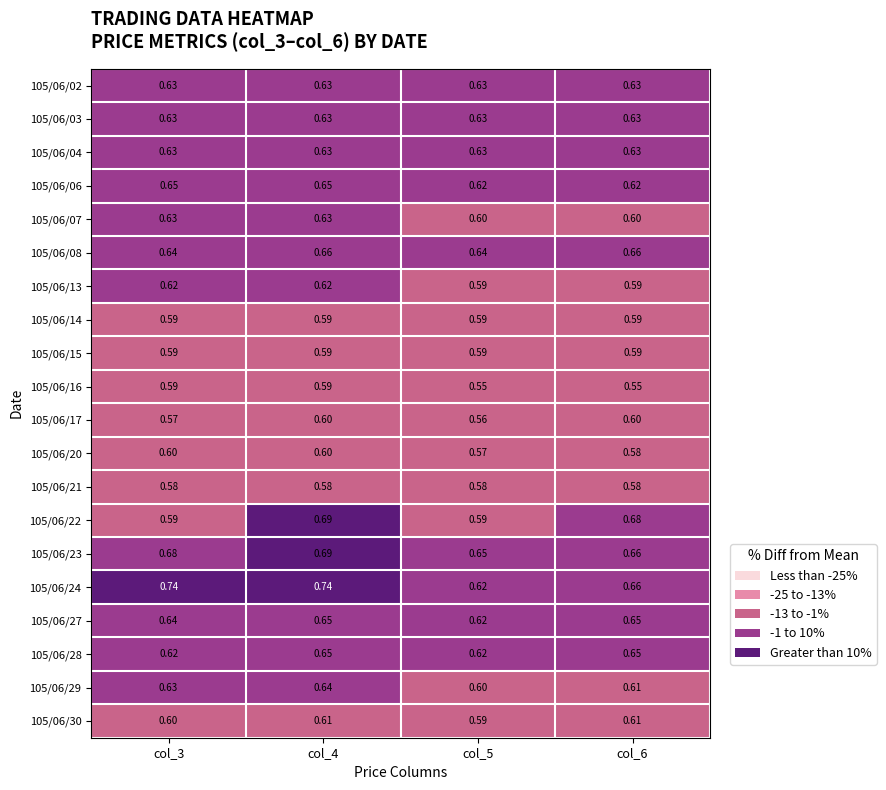

Is the value of 105/06/22 at col_5 greater than the value of 105/06/20 at col_3?

No